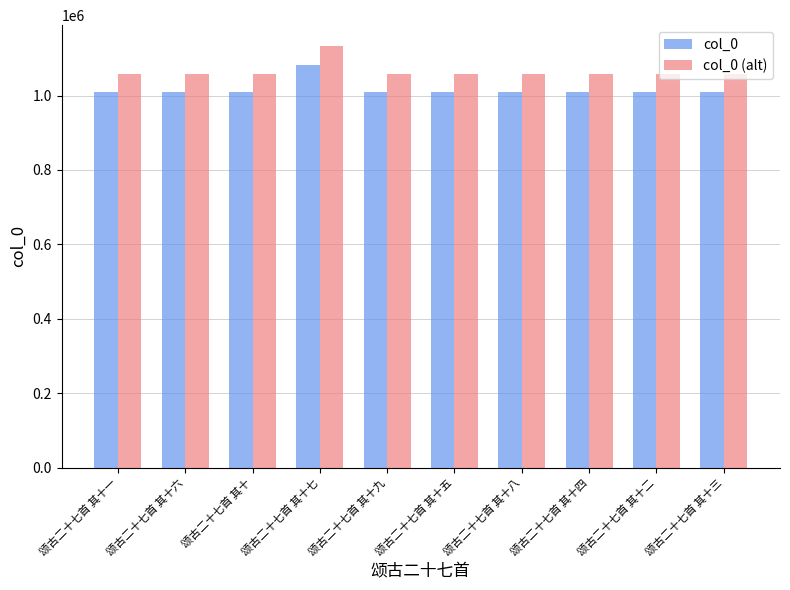

What is the smallest value displayed?

1009209